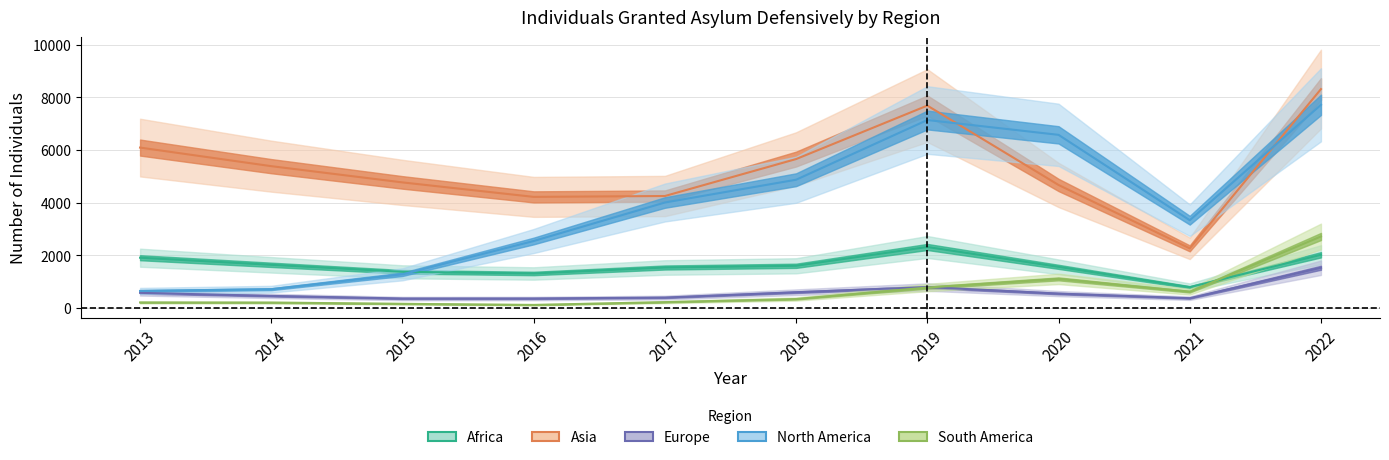

How many lines are shown in the chart?

5